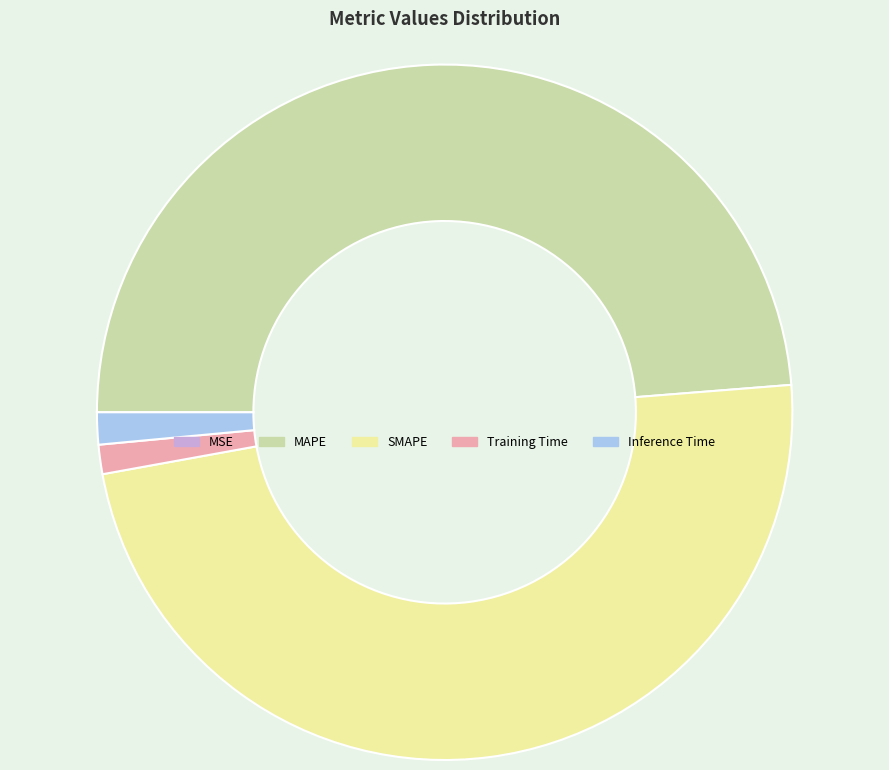

Is MAPE the majority of the pie?

No